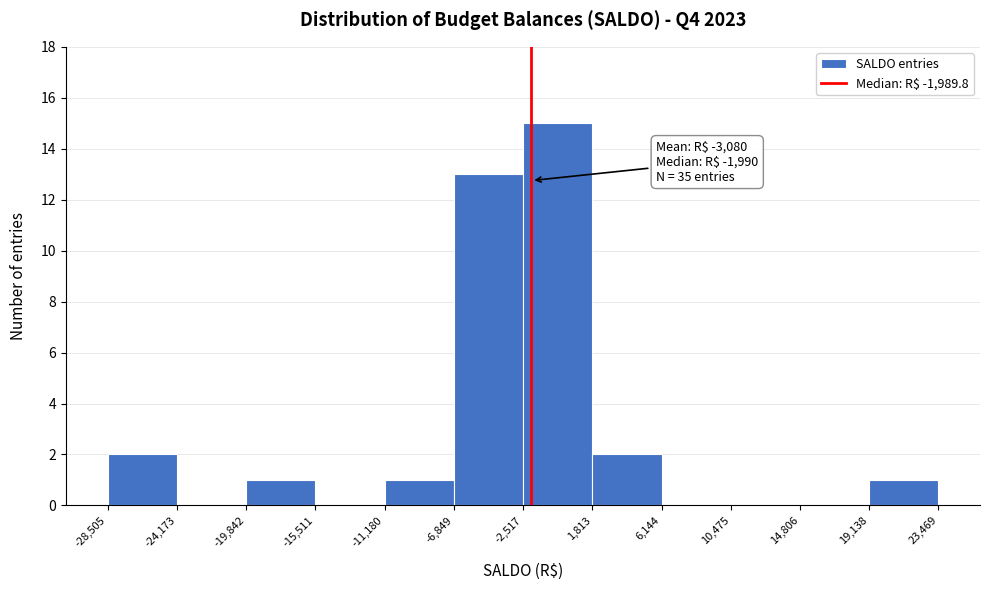

Over which range of the x-axis is the bar tallest?

-2,517 to 1,813